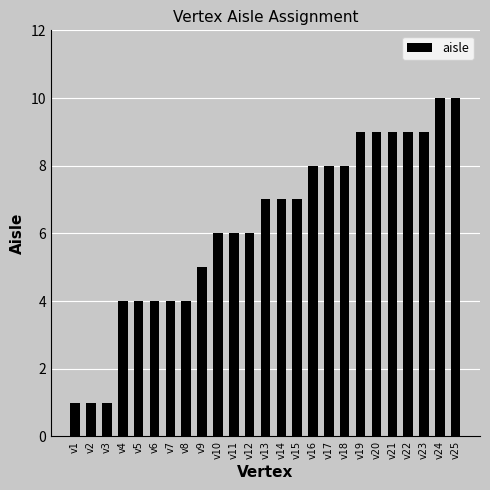

What is the sum of the values at v4 and v16?

12